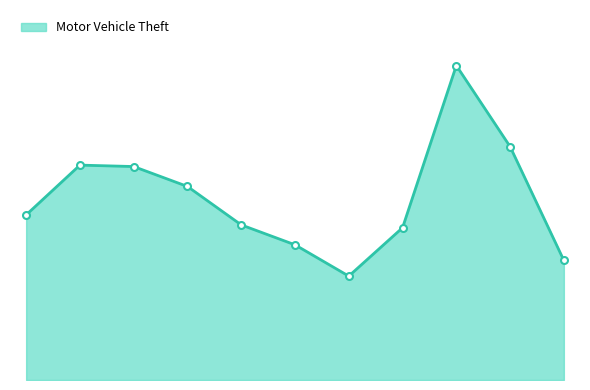

Reading left to right, what are all the values shown in this chart?

116	151	150	136	109	95	73	107	221	164	84